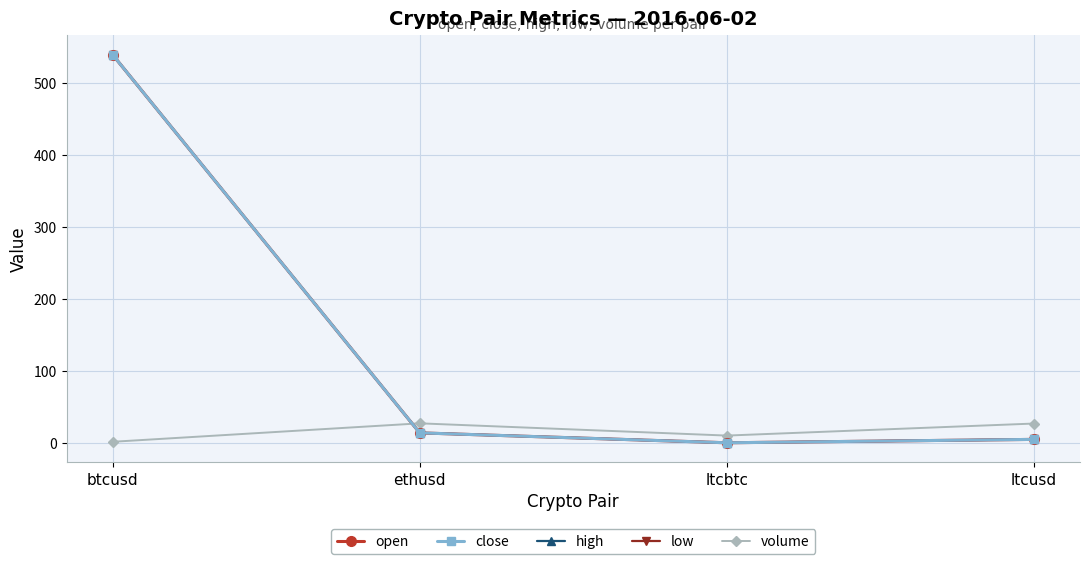

At which category does close reach its first local valley?

ltcbtc